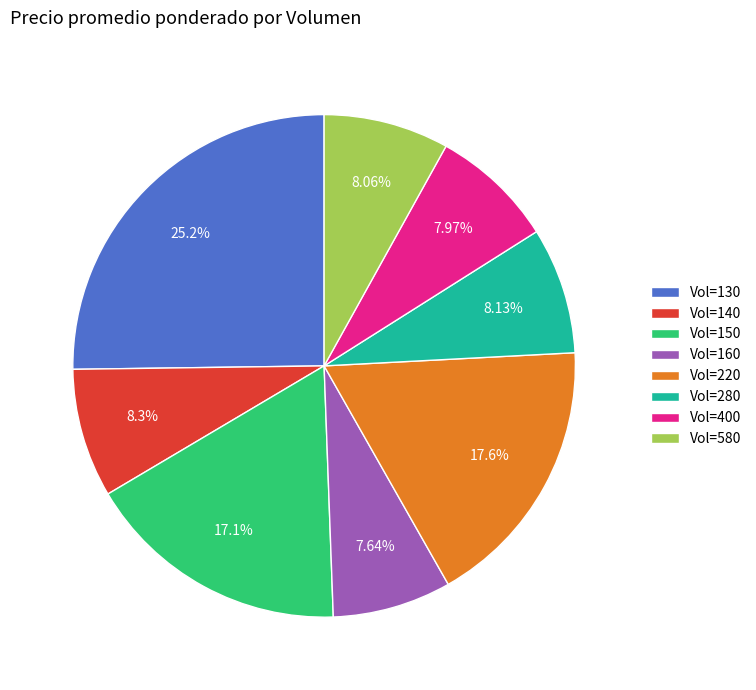

What is the ratio of the value at Vol=160 to the value at Vol=400?

1.0